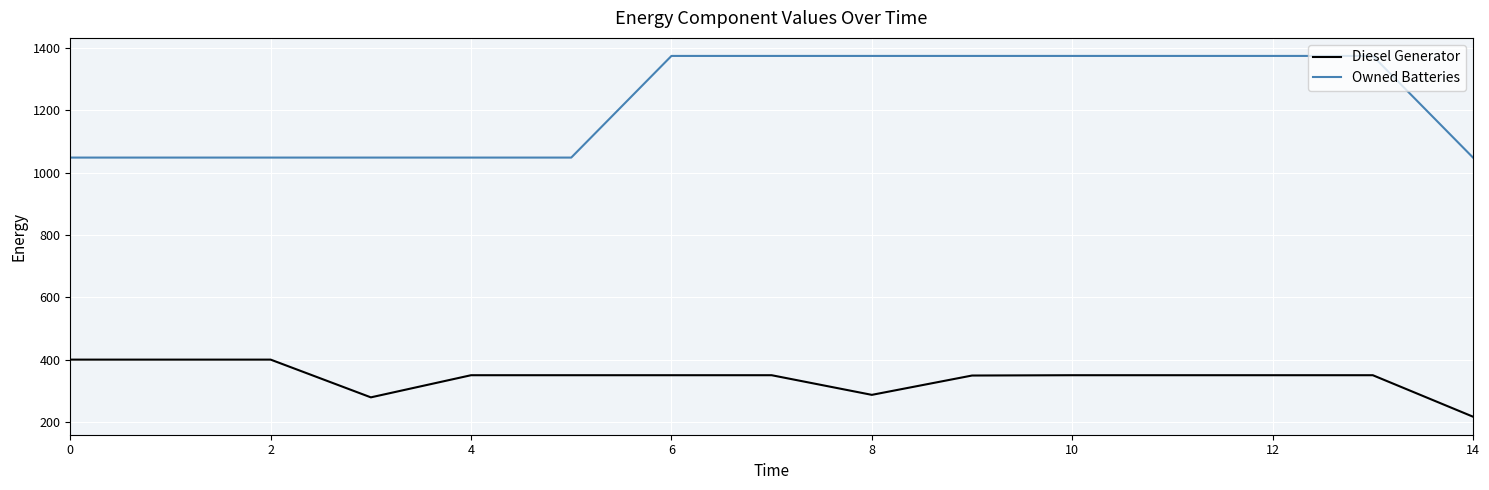

Which series has the widest spread of values?

Owned Batteries